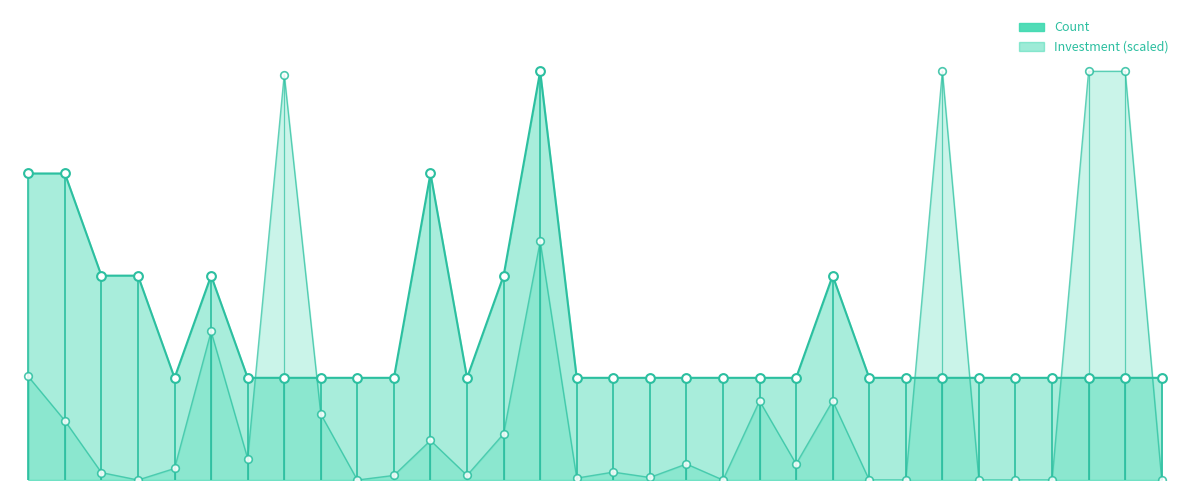

Which series reaches the minimum Y coordinate?

Investment